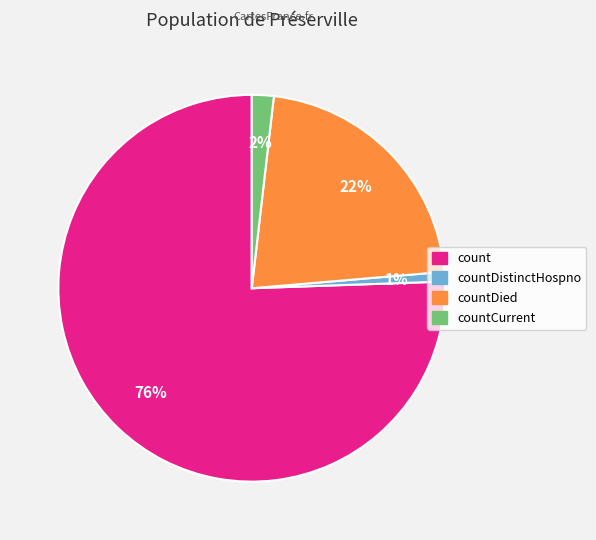

Is there any slice that represents more than half of the pie?

Yes